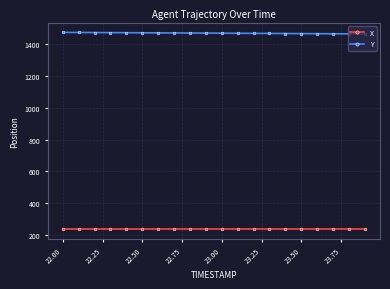

What is the average value of the Y series?

1468.2